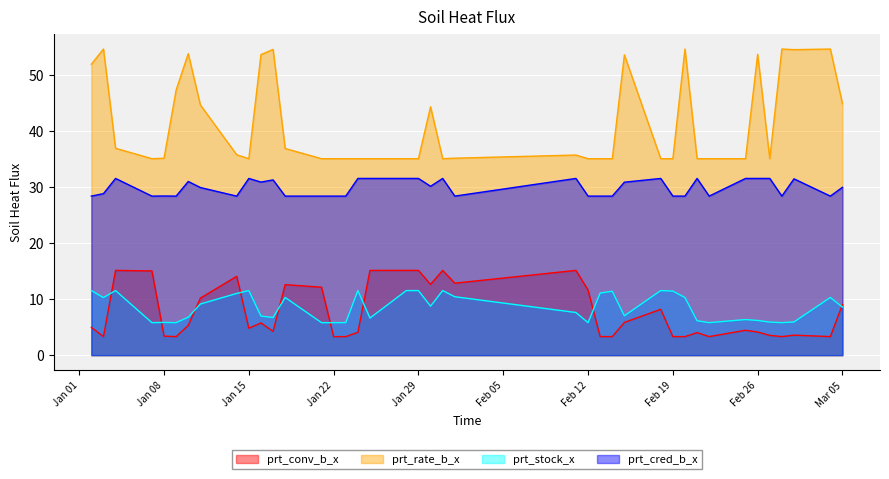

At 2019-02-15, list the series in order from largest to smallest.

prt_rate_b_x, prt_cred_b_x, prt_stock_x, prt_conv_b_x